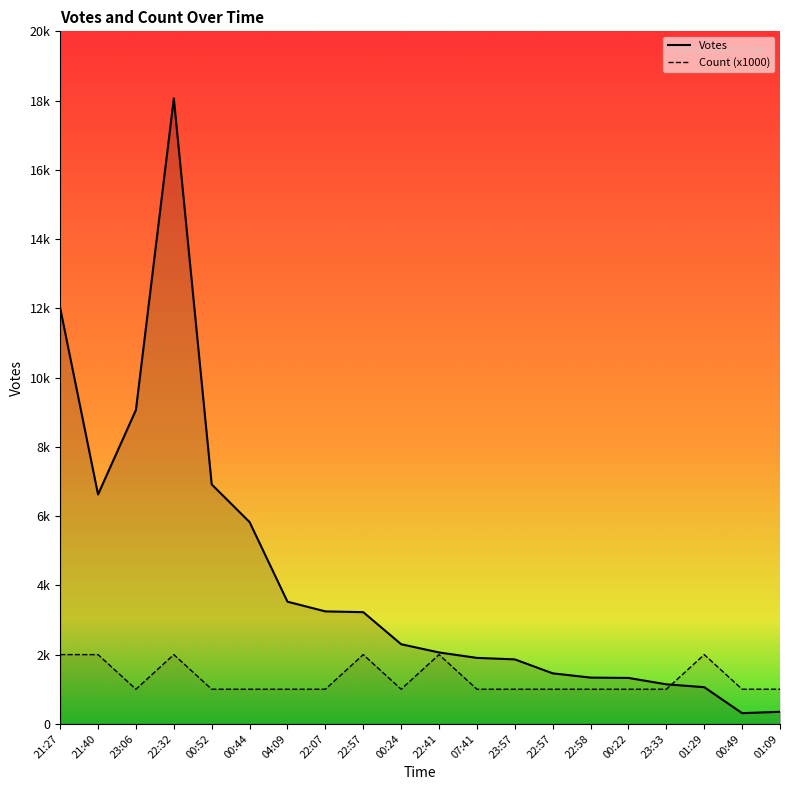

Rank the categories by Votes value from lowest to highest.

00:49, 01:09, 01:29, 23:33, 00:22, 22:58, 22:57, 23:57, 07:41, 22:41, 00:24, 22:57, 22:07, 04:09, 00:44, 21:40, 00:52, 23:06, 21:27, 22:32